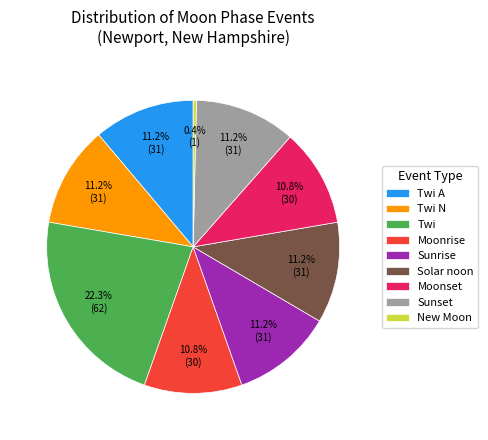

How many slices are in this pie chart?

9